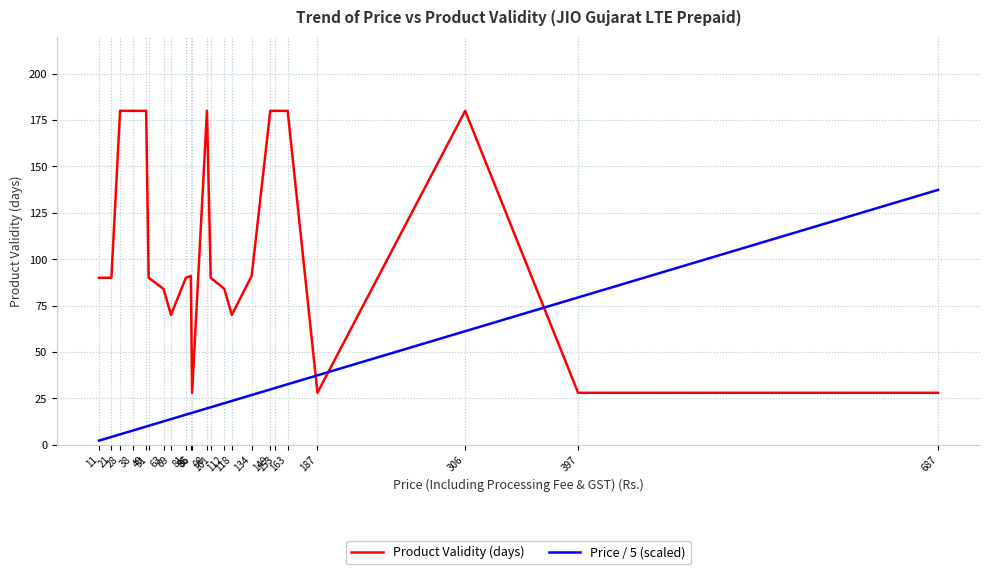

What is the spread (max minus min) of values at 187?

9.4